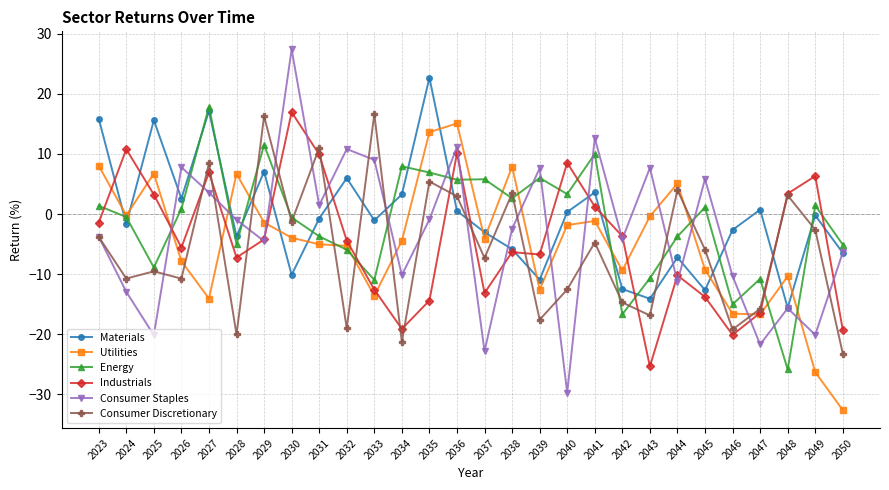

Where do Energy and Industrials first cross each other?

2023 and 2024